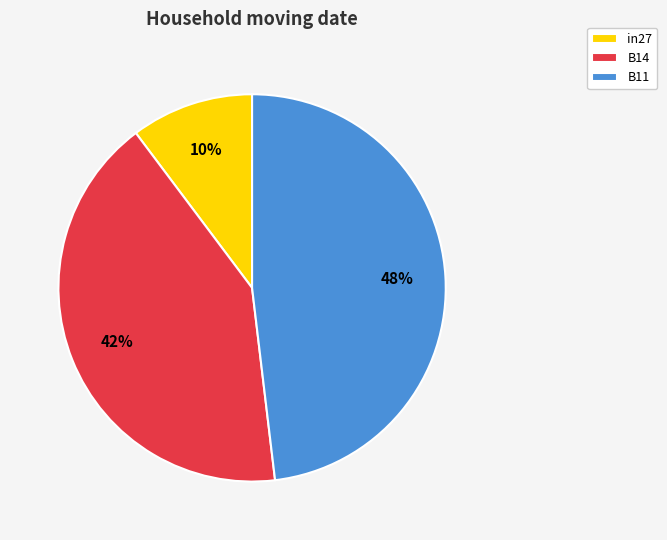

Does B11 account for over 50% of the chart?

No